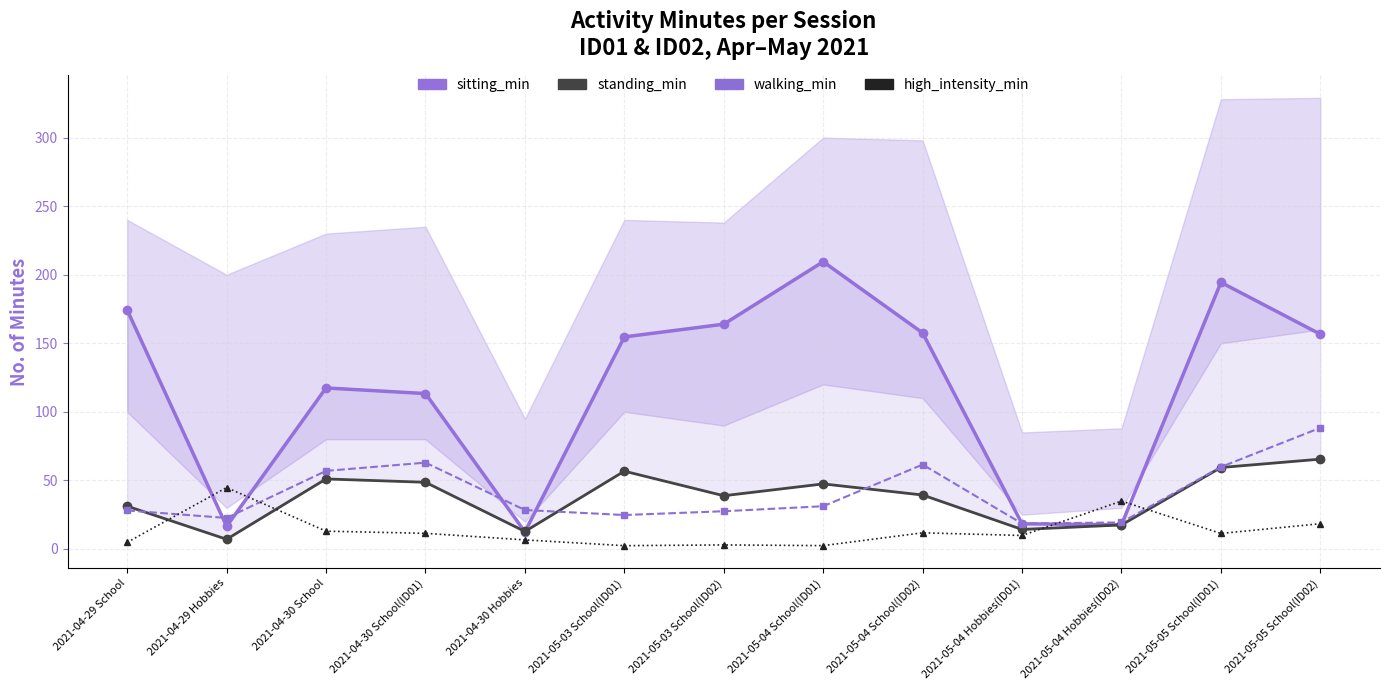

True or false: standing_min and walking_min cross at least once.

True